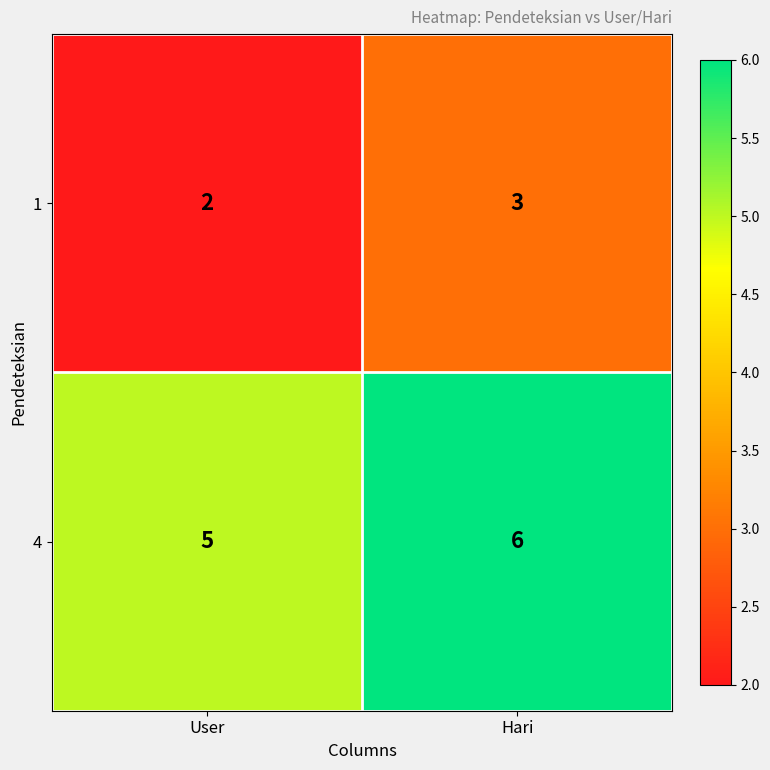

List the series in order of their peak value, lowest first.

1, 4